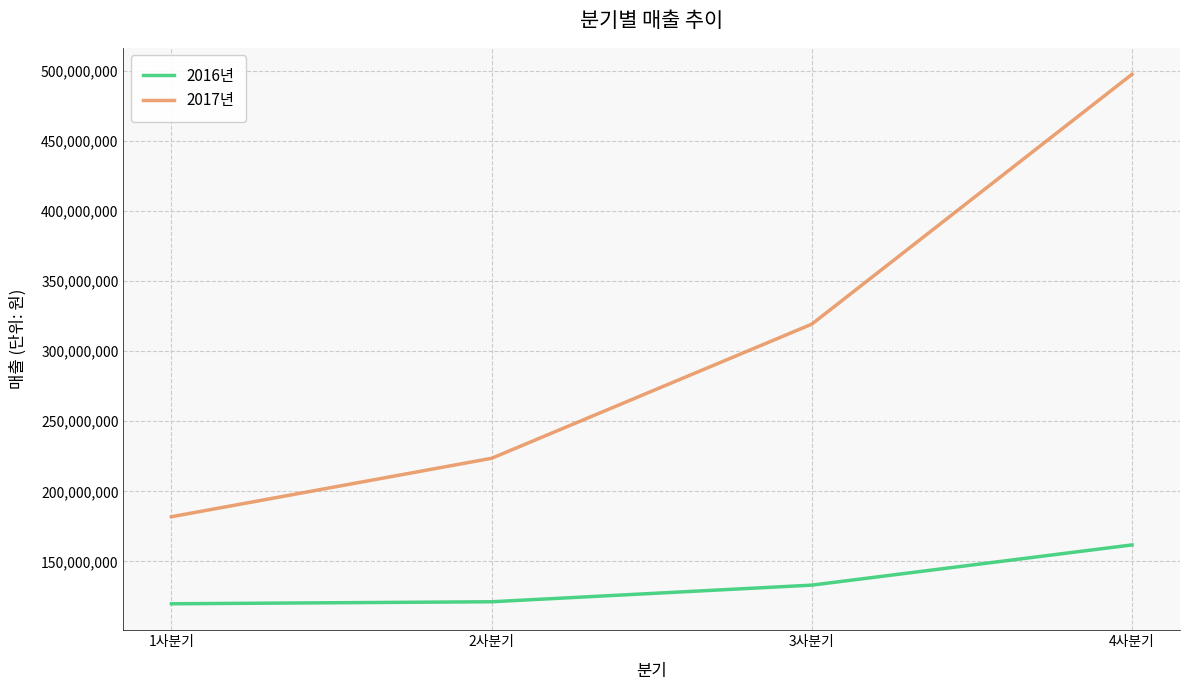

True or false: 2016년 and 2017년 cross at least once.

False